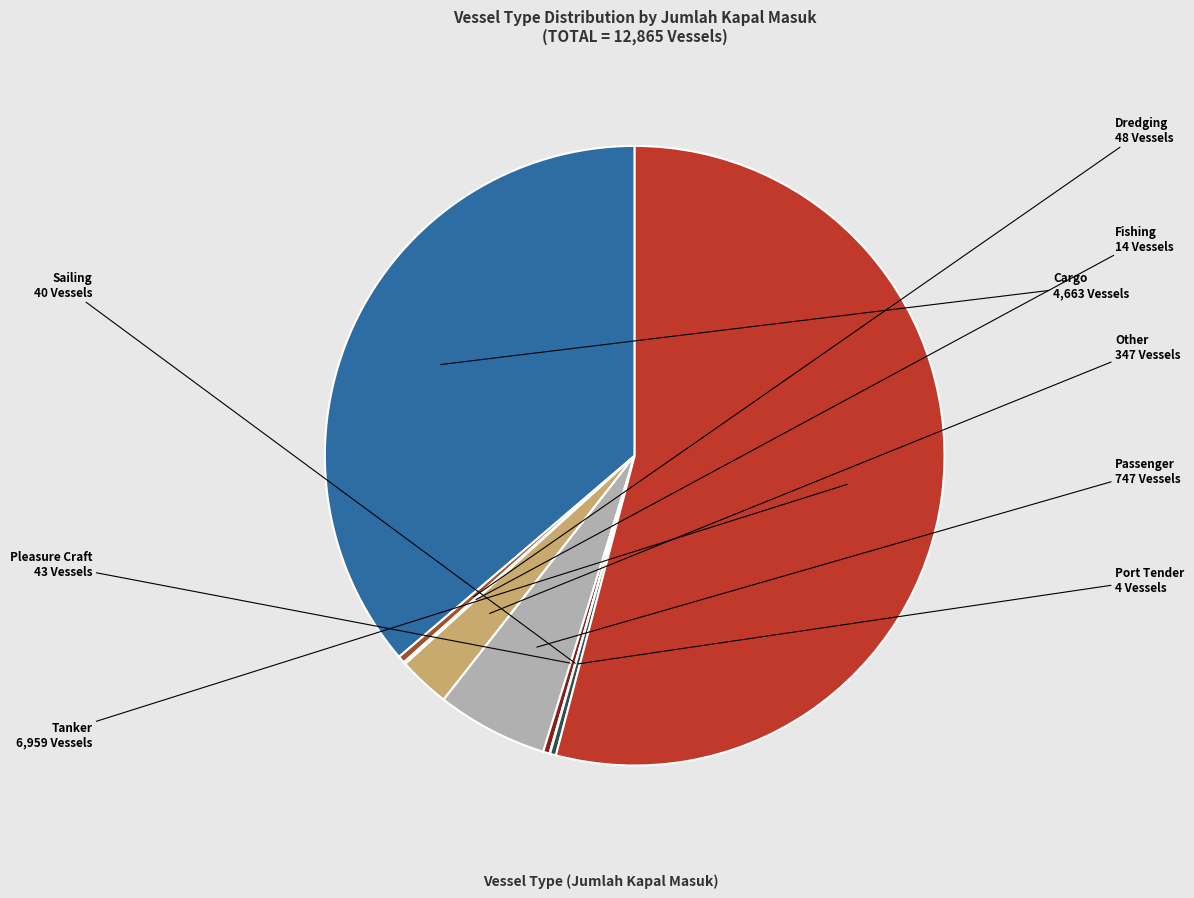

True or false: Other accounts for 13% of the total.

False